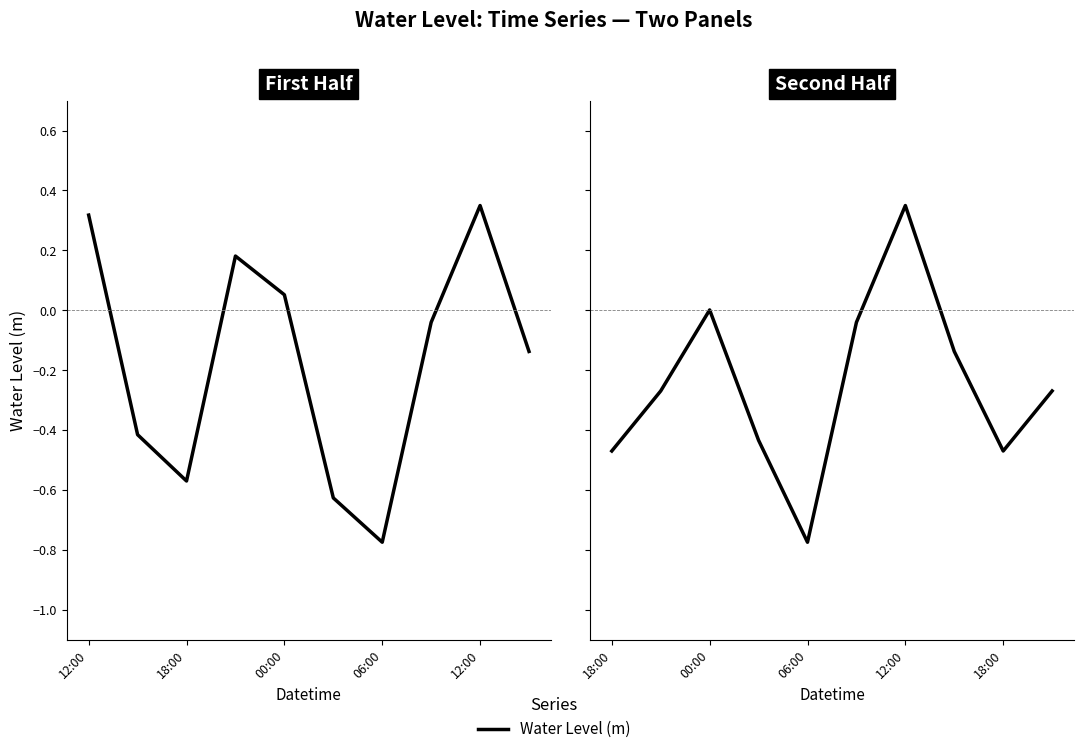

What is the greatest value displayed?

0.3